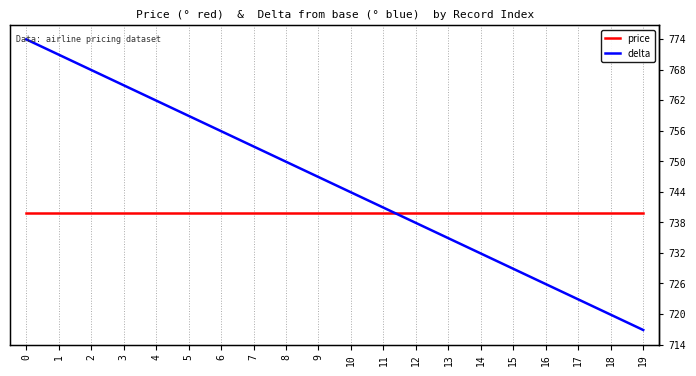

What is the value of the price point at the 17th from the left?

740